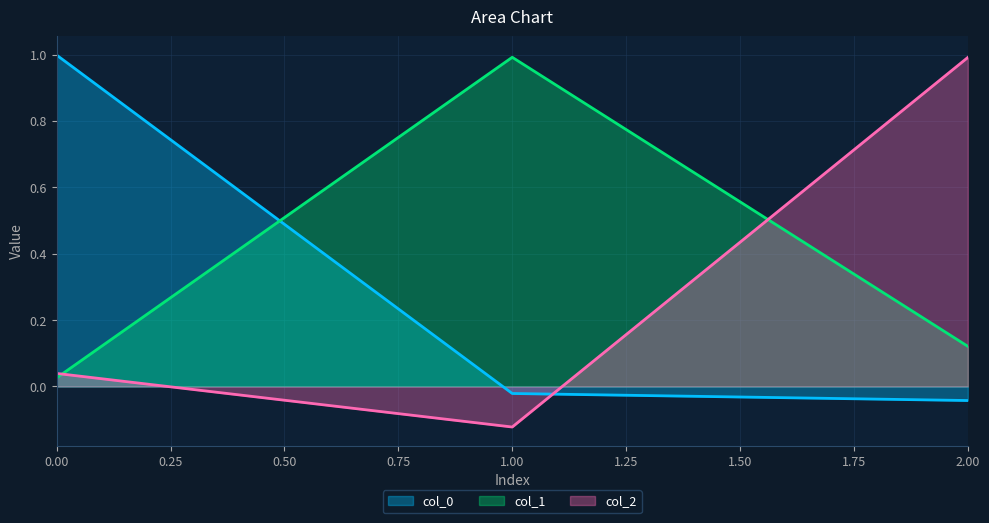

At which category does the chart reach its minimum across all series?

1.00